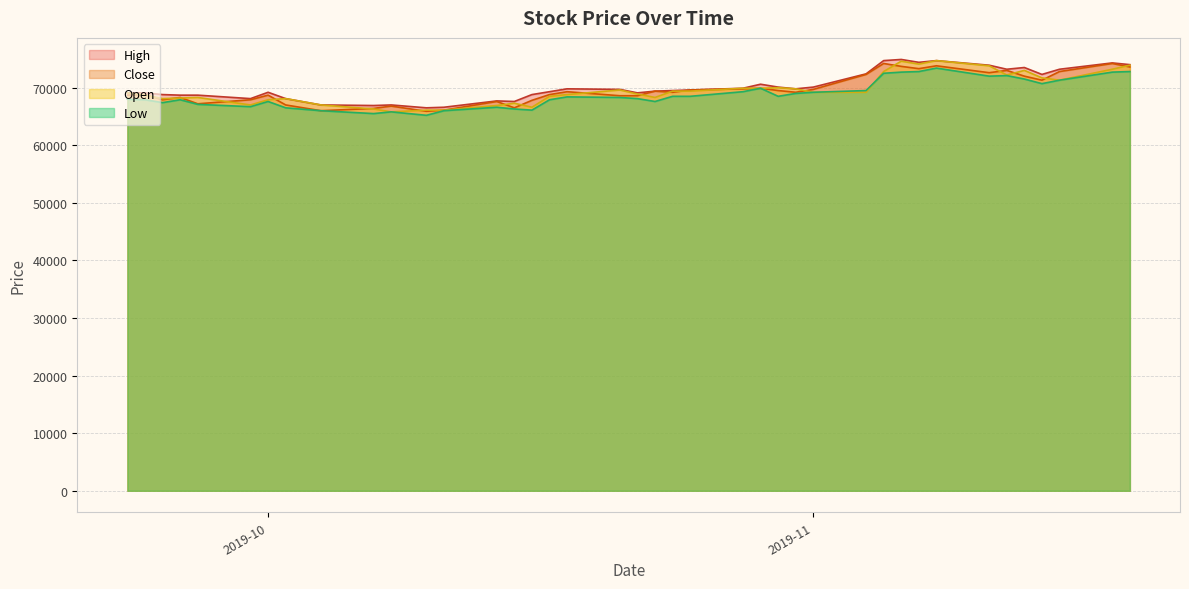

What is the minimum value for Open?

65800